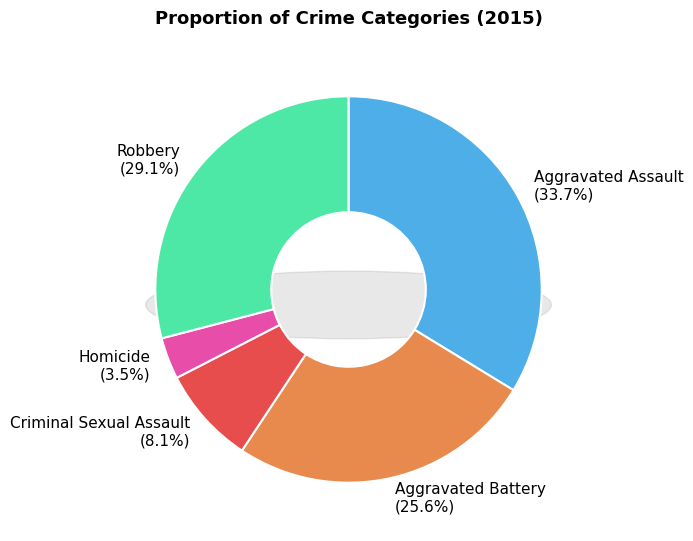

To the nearest percent, what is the combined percentage of Homicide and Aggravated Assault?

37%